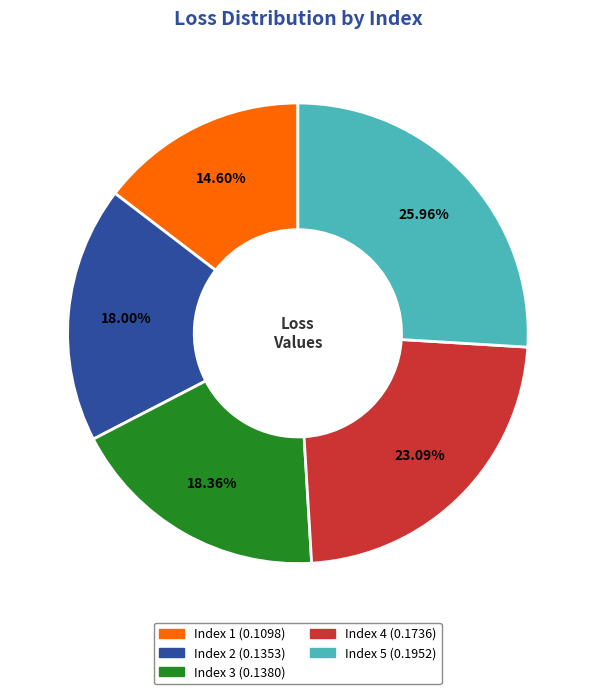

What is the largest slice in the pie chart?

Index 5